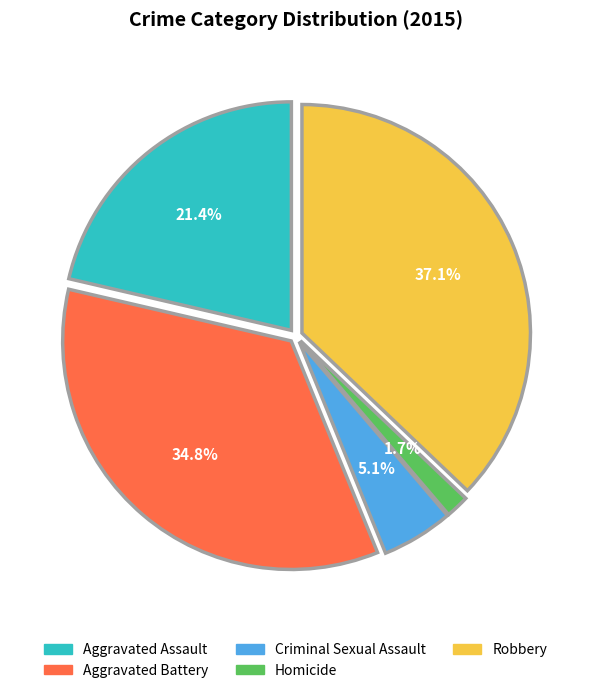

Combined, do Criminal Sexual Assault and Robbery account for over 50%?

No